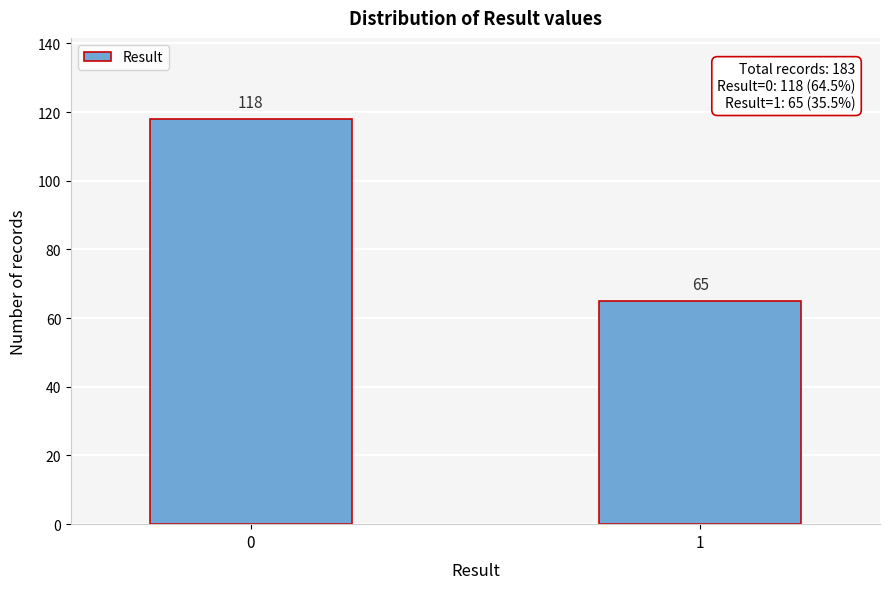

Reading left to right, extract all data points from this chart.

0=118	1=65